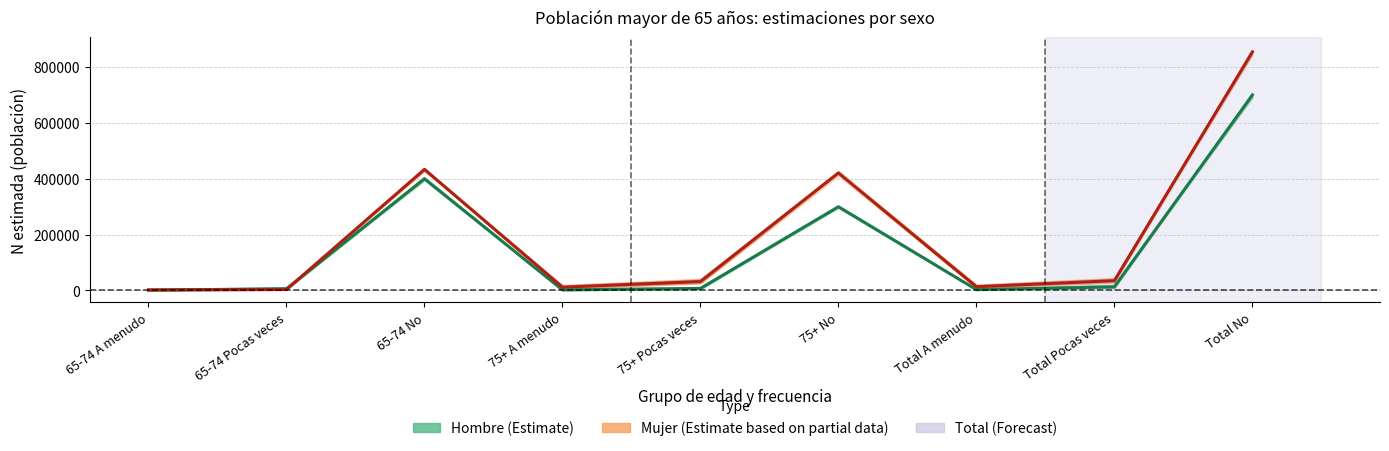

The value of Mujer (Estimate based on partial data) at 75+ Pocas veces is 31646. True or false?

True